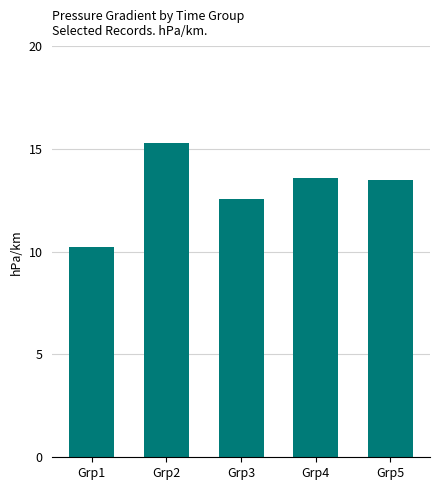

Does the chart contain stacked bars?

No